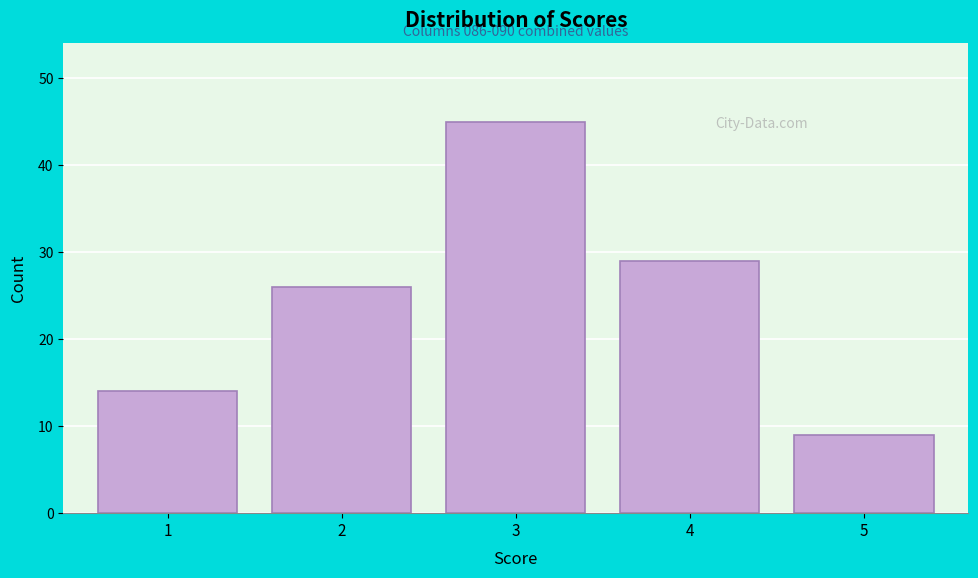

Reading right to left, list all the values displayed in this chart.

5=9	4=29	3=45	2=26	1=14